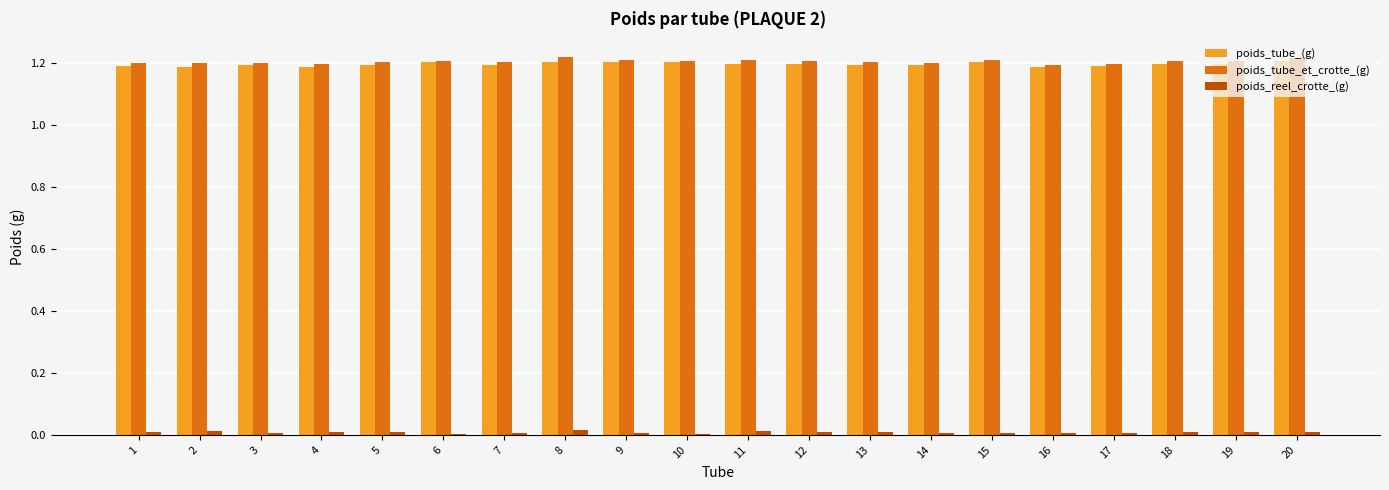

Is the value of poids_reel_crotte_(g) at 13 greater than the value of poids_tube_(g) at 6?

No